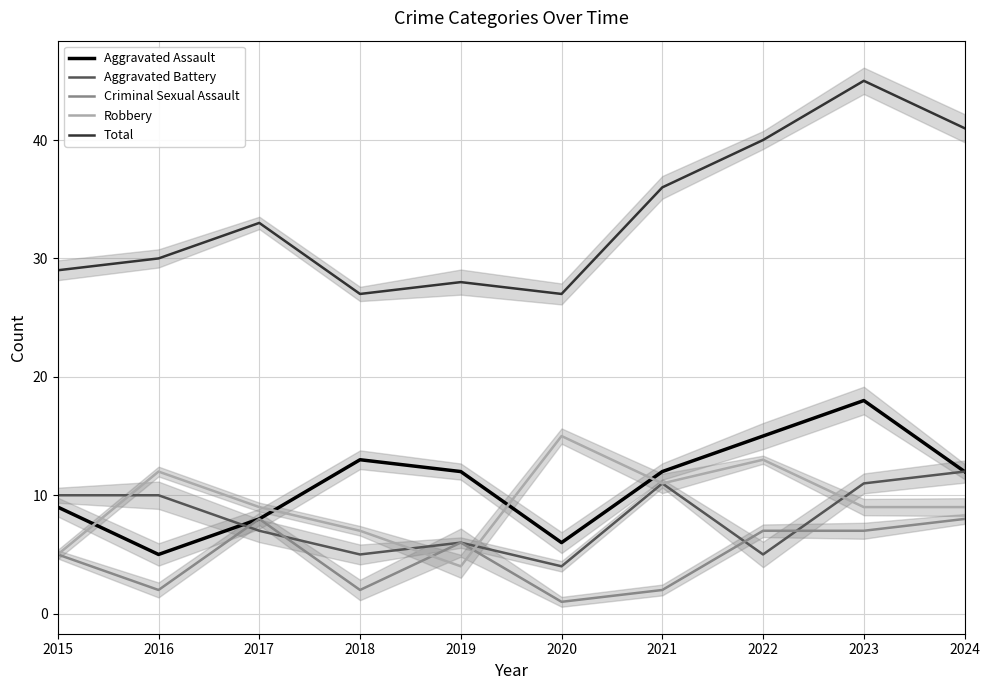

Which series has the widest spread of values?

Total